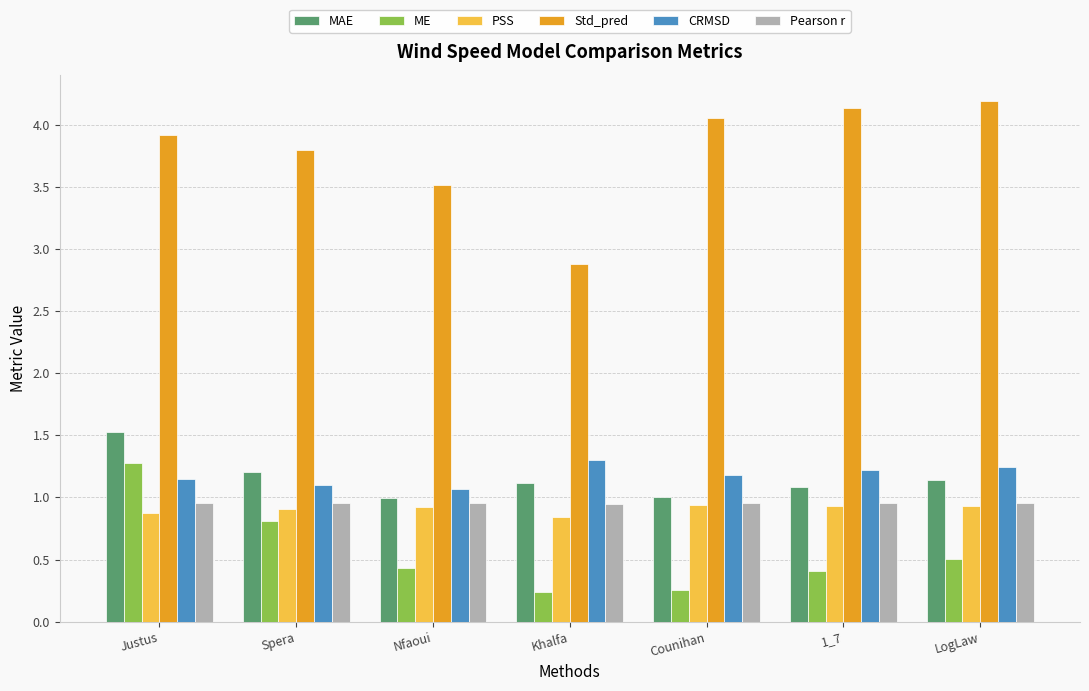

What value does the PSS series have at Khalfa?

0.8